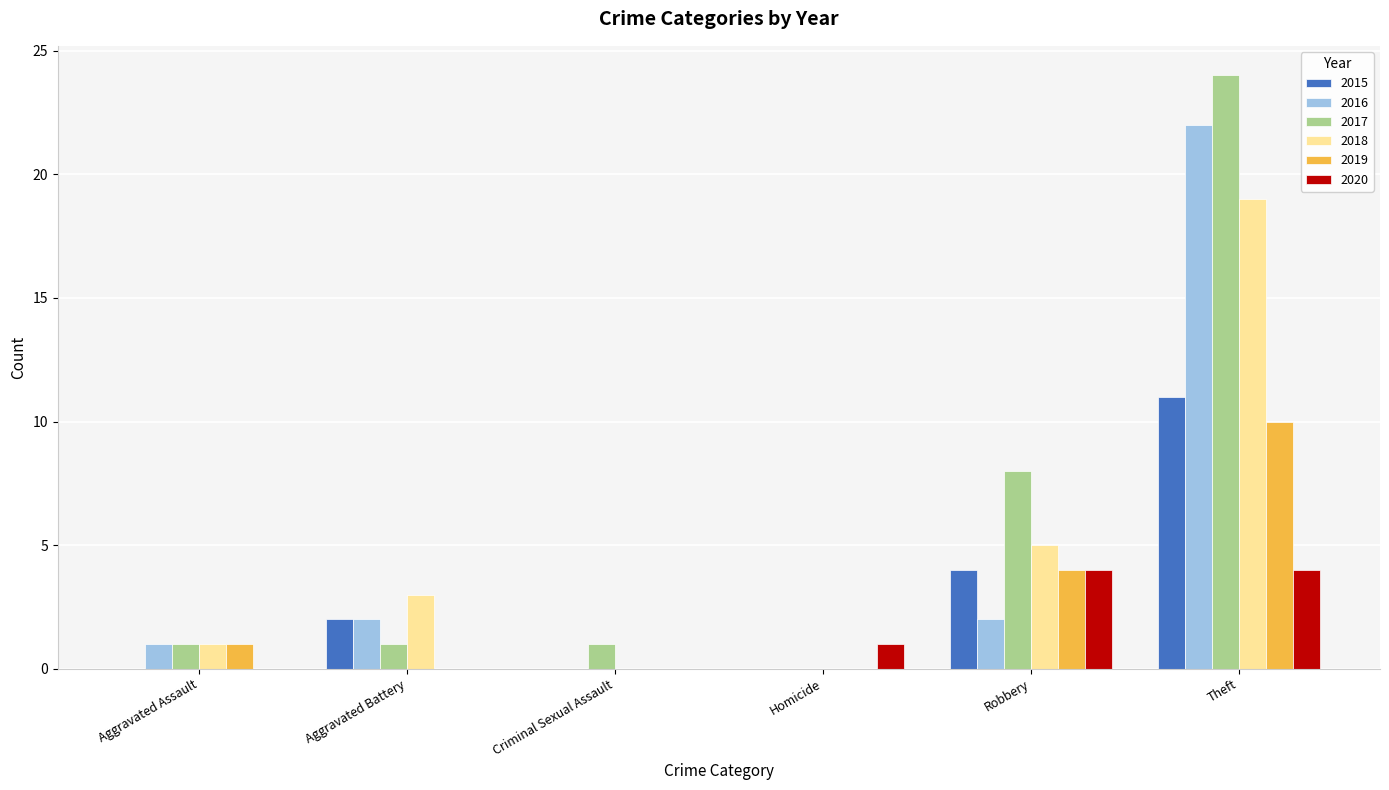

What are all the series names shown in the legend?

2015, 2016, 2017, 2018, 2019, 2020